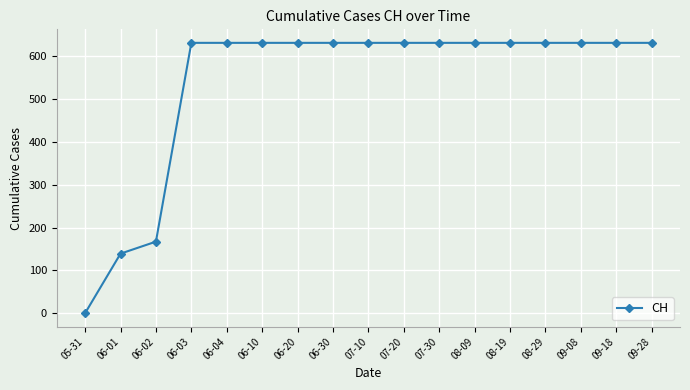

How many data points are less than 631?

3